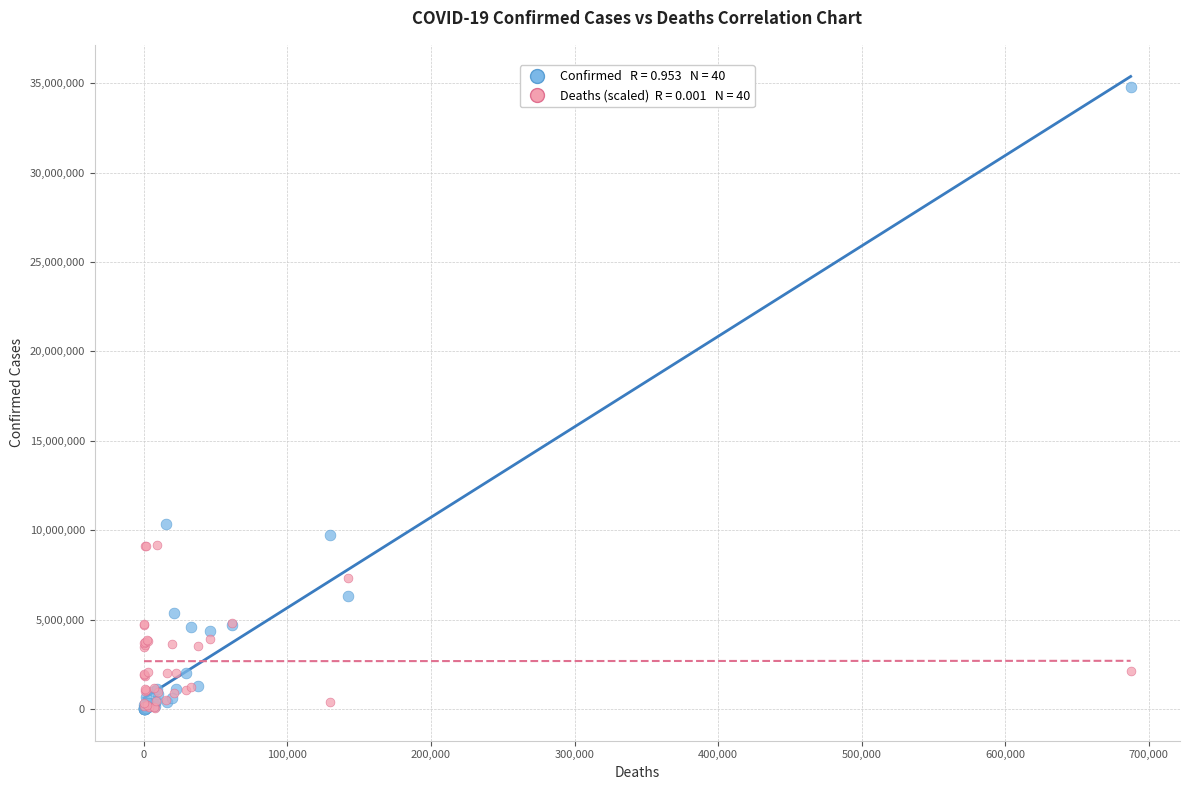

Across all series, what Y value is closest to 17394037?

10342827